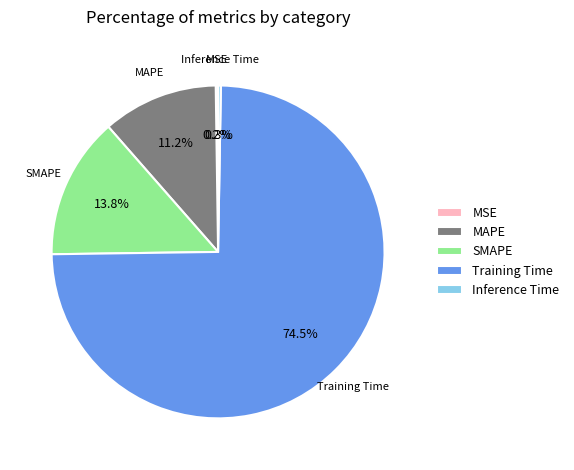

What portion of the pie excludes MAPE?

88.8%